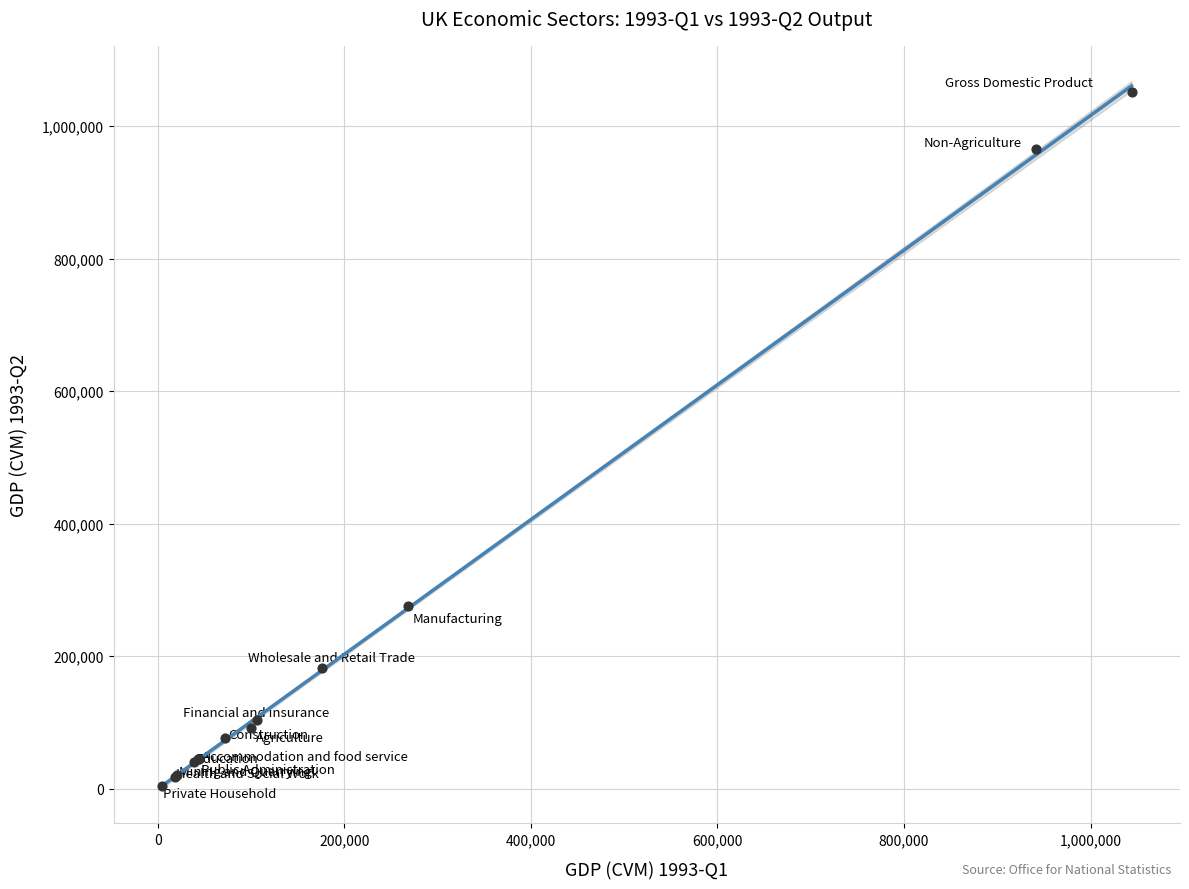

What Y value in the scatter plot is closest to 528160?

276331